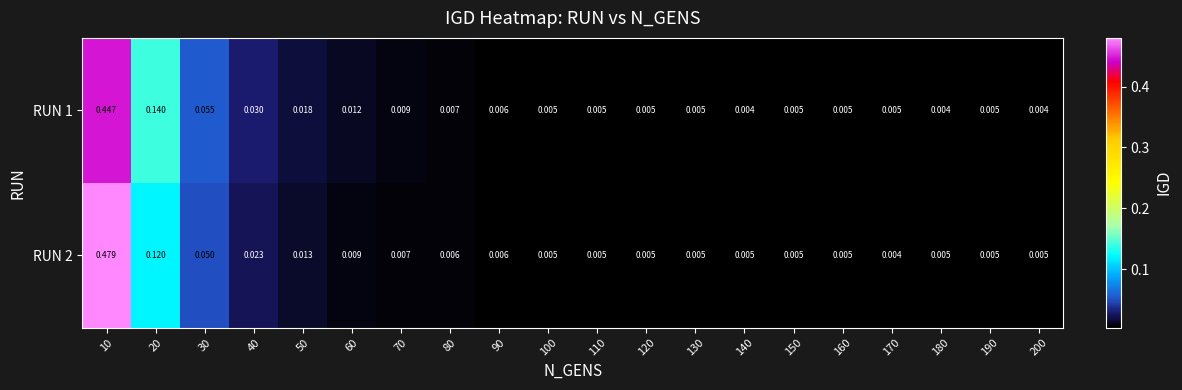

Is the value of RUN 1 at 40 greater than the value of RUN 2 at 100?

Yes